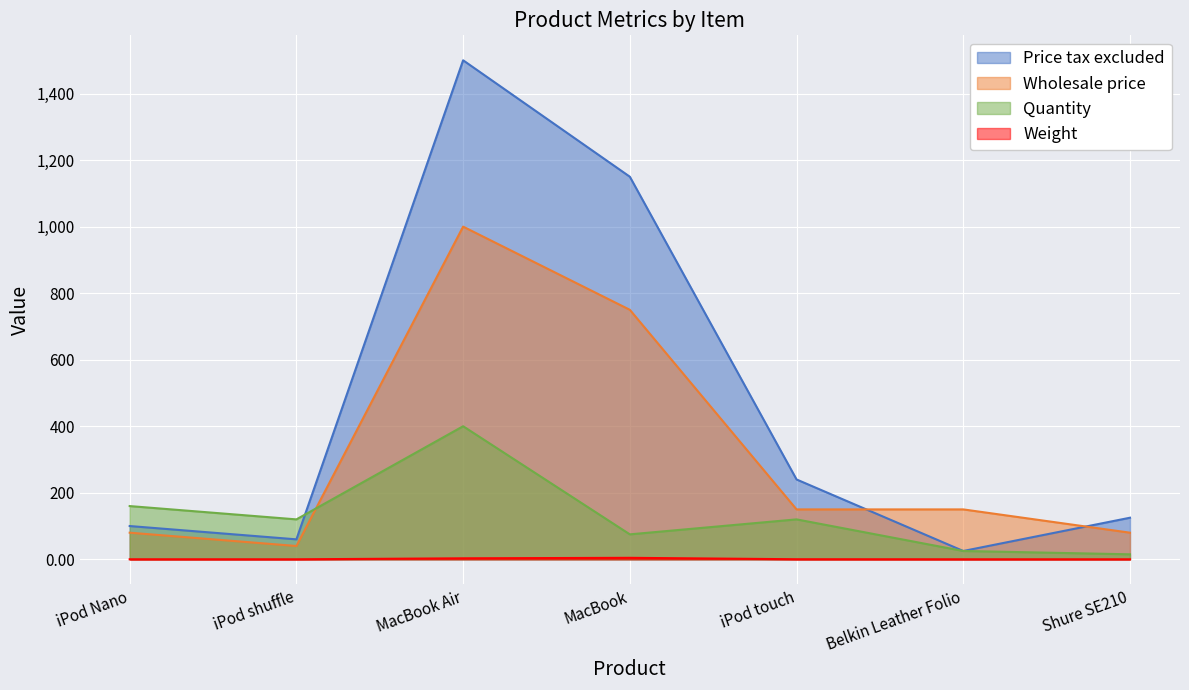

What is the sum of the Price tax excluded values at Belkin Leather Folio and iPod shuffle?

85.0